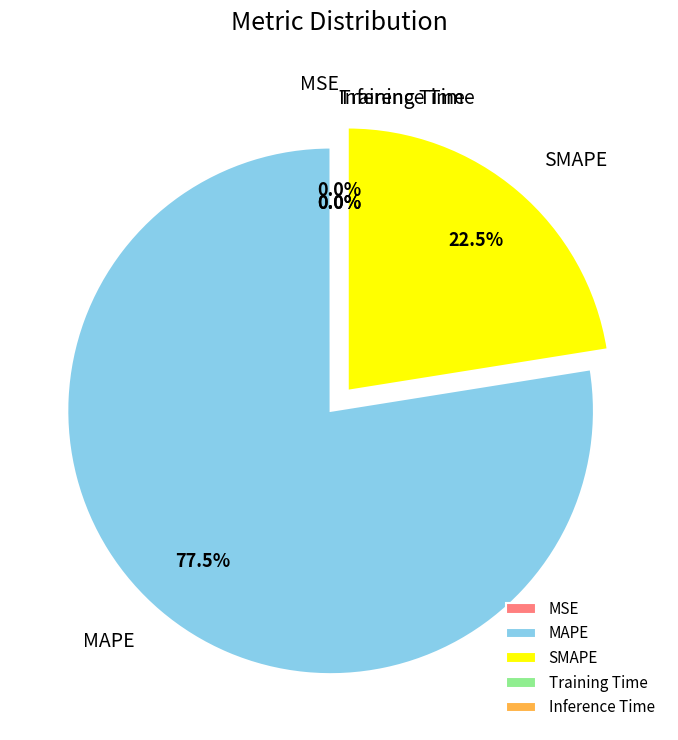

Do MAPE and SMAPE together represent more than half of the pie?

Yes